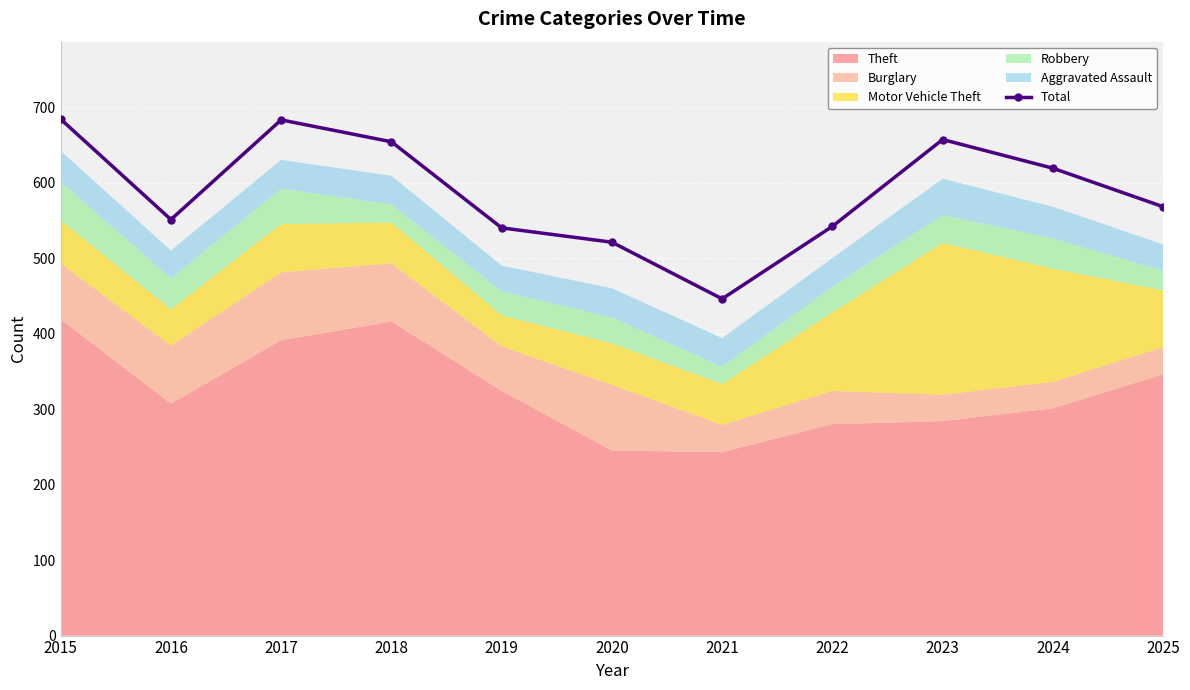

What value does the data have at 2021, to the nearest 10?

450